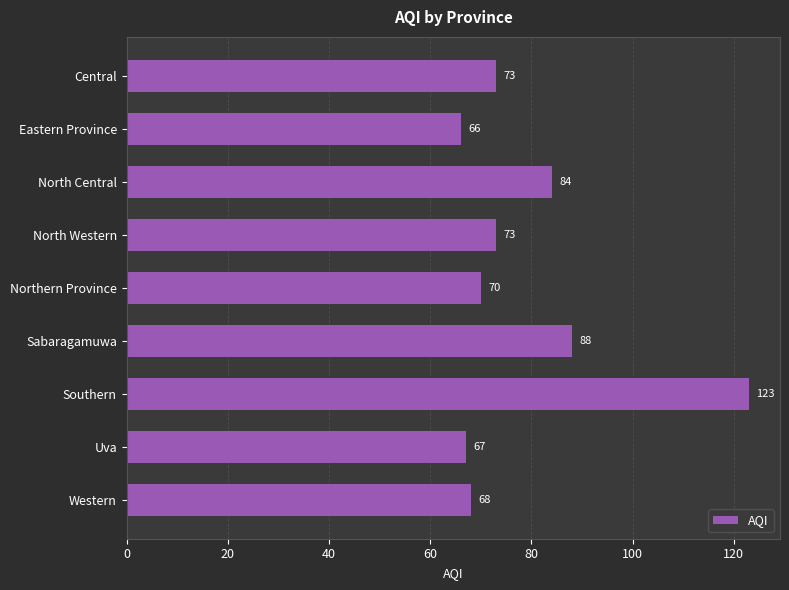

What is the difference between the maximum and minimum values?

57